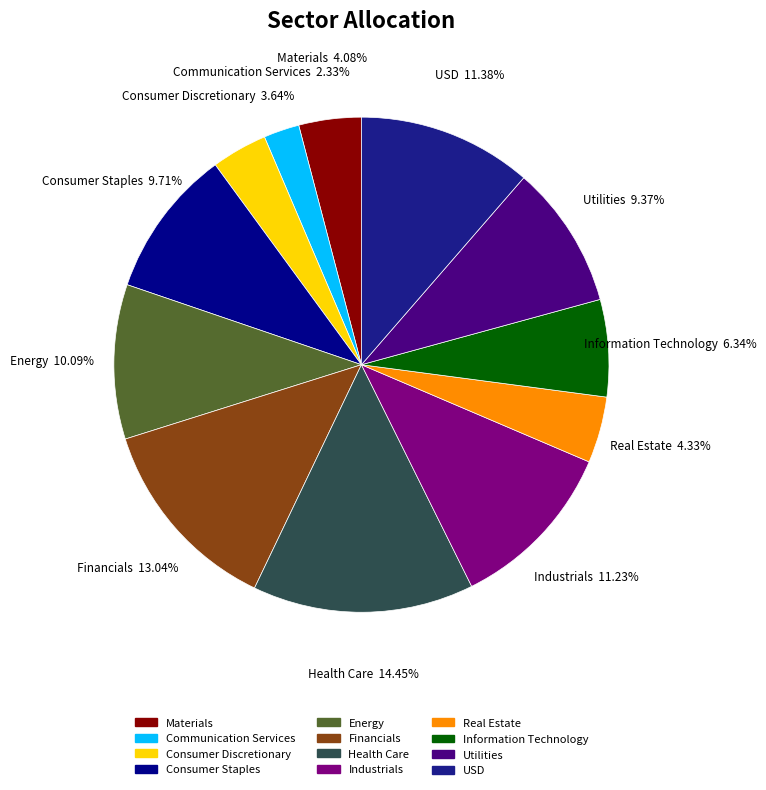

Is there a majority slice in this chart?

No